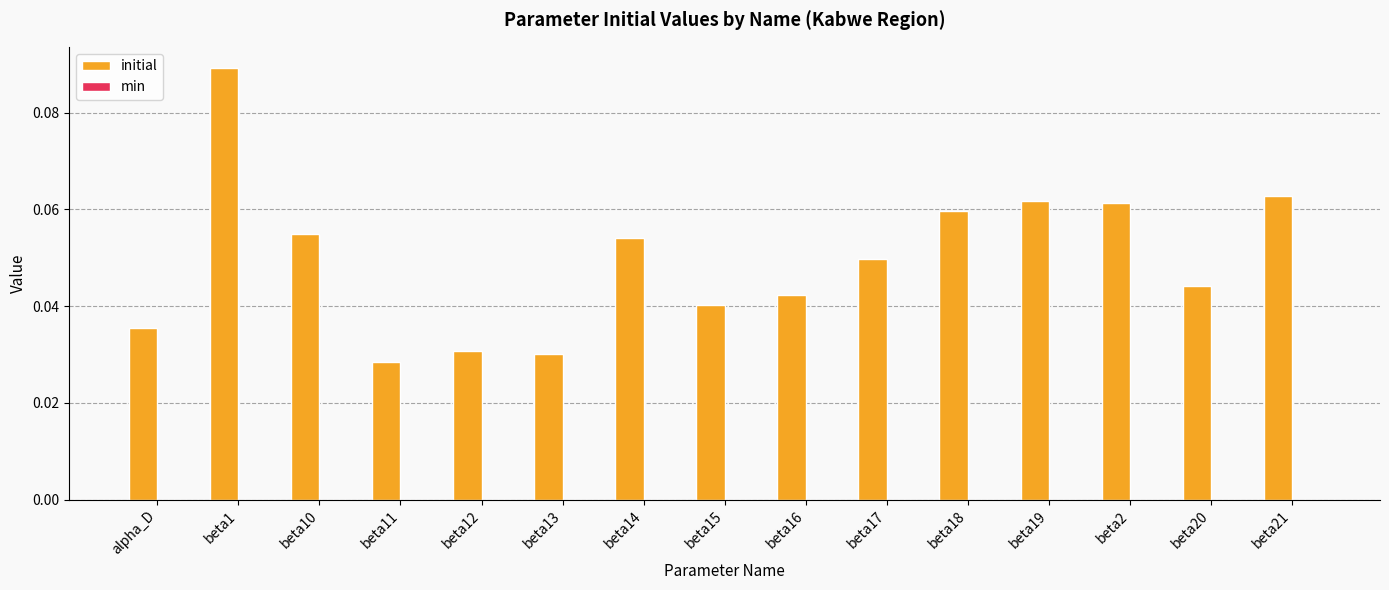

The chart shows a value of 0.0 at beta18. True or false?

False